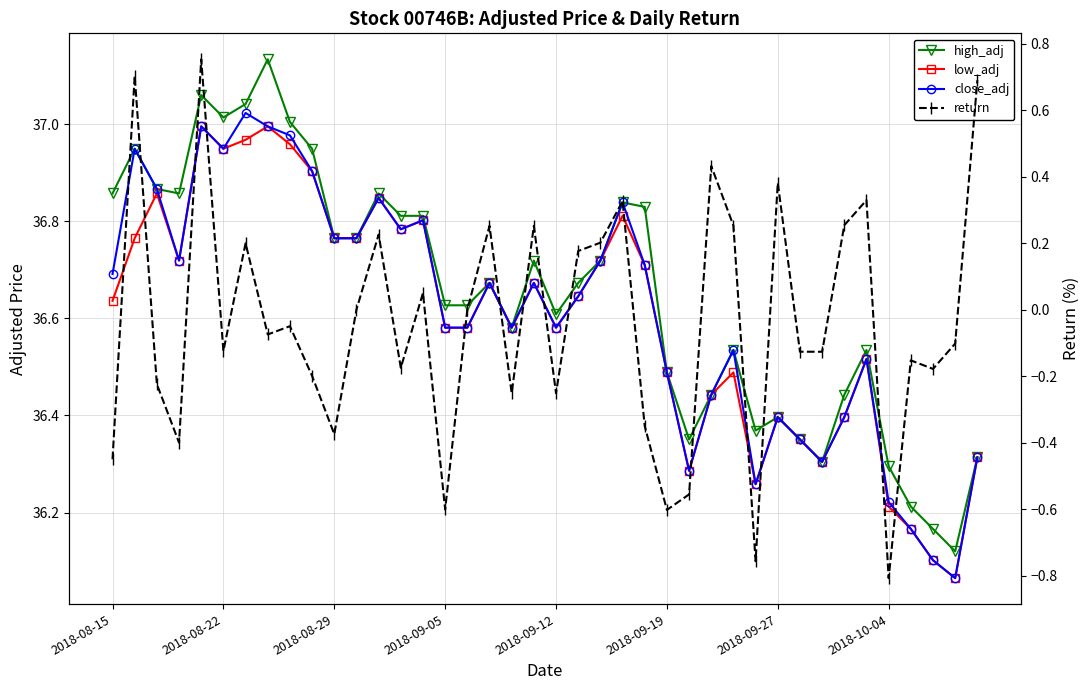

How many distinct data groups are displayed?

4